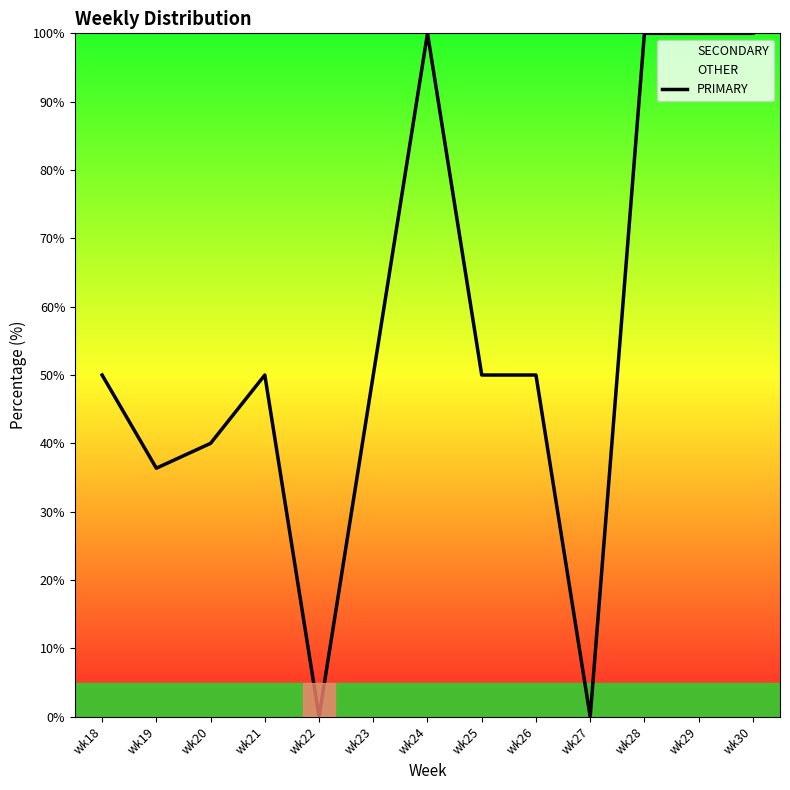

Where is the data nearest to the value 50?

wk18